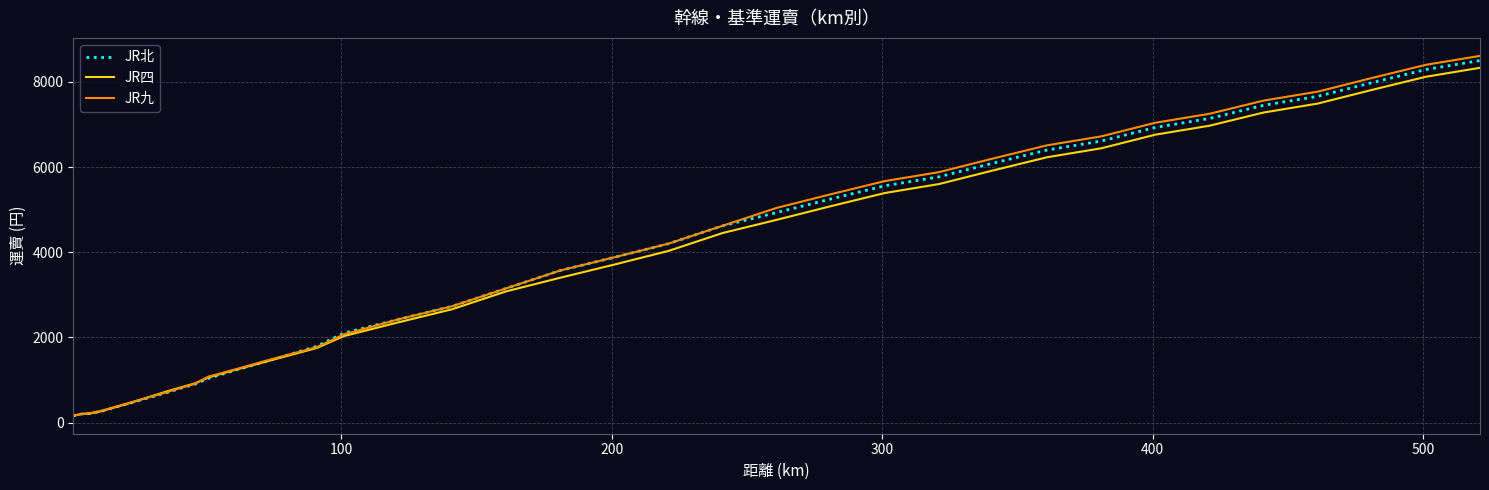

What is the maximum value for JR北?

8500